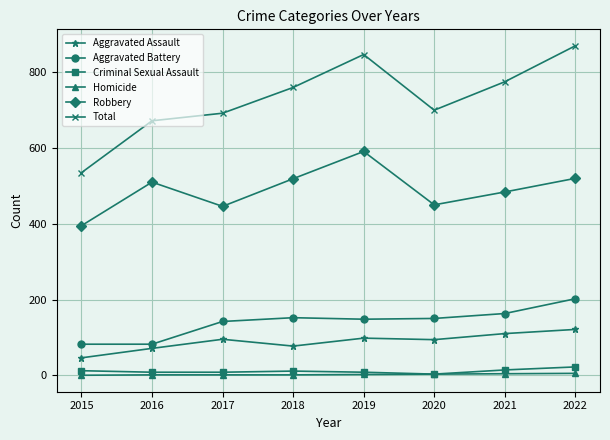

The Criminal Sexual Assault series shows 22 at 2022. True or false?

True